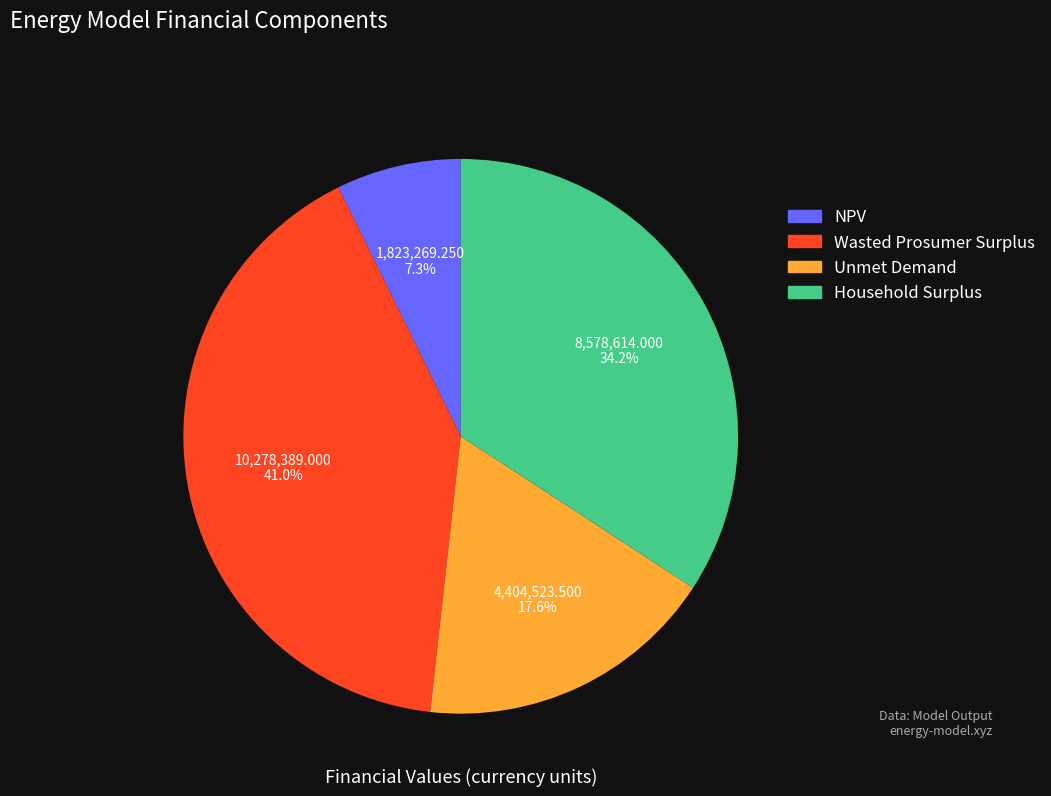

The NPV slice represents 7% of the pie. True or false?

True